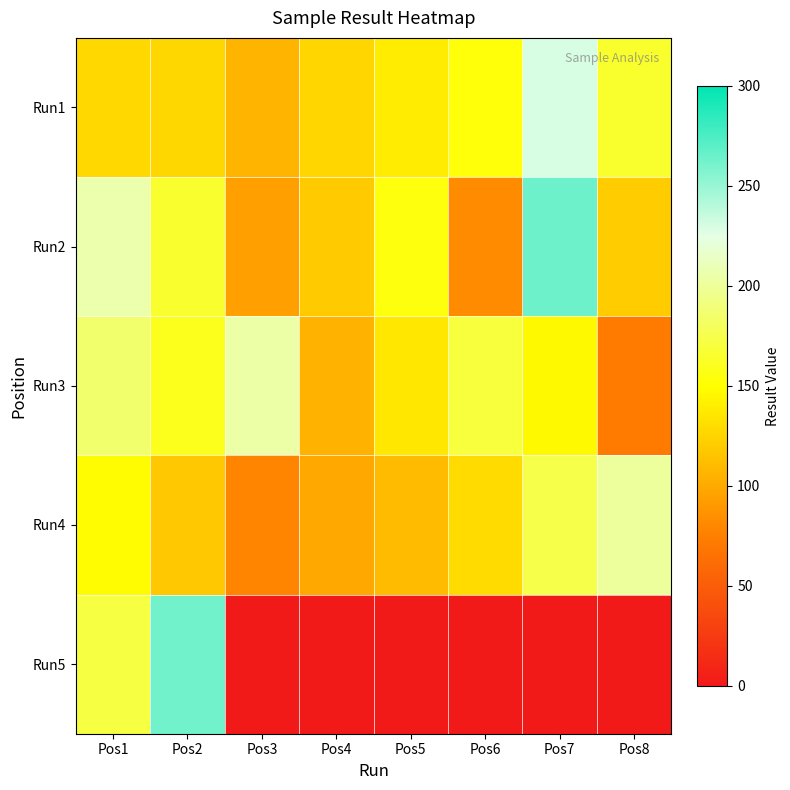

Reading right to left, transcribe all the data shown in this chart.

Run1: Pos8=164.8	Pos7=229.2	Pos6=152.7	Pos5=139.4	Pos4=126.5	Pos3=107.1	Pos2=126.8	Pos1=127.2
Run2: Pos8=120.6	Pos7=264.0	Pos6=83.1	Pos5=154.1	Pos4=119.7	Pos3=94.3	Pos2=165.4	Pos1=206.8
Run3: Pos8=72.4	Pos7=146.5	Pos6=170.0	Pos5=136.0	Pos4=105.8	Pos3=203.9	Pos2=159.0	Pos1=185.5
Run4: Pos8=201.3	Pos7=174.3	Pos6=129.0	Pos5=110.7	Pos4=99.4	Pos3=78.8	Pos2=118.3	Pos1=147.7
Run5: Pos8=0.0	Pos7=0.0	Pos6=0.0	Pos5=0.0	Pos4=0.0	Pos3=0.0	Pos2=262.8	Pos1=171.7